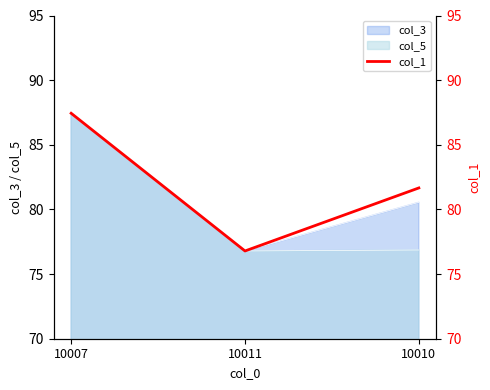

Does the chart have visible grid lines?

No